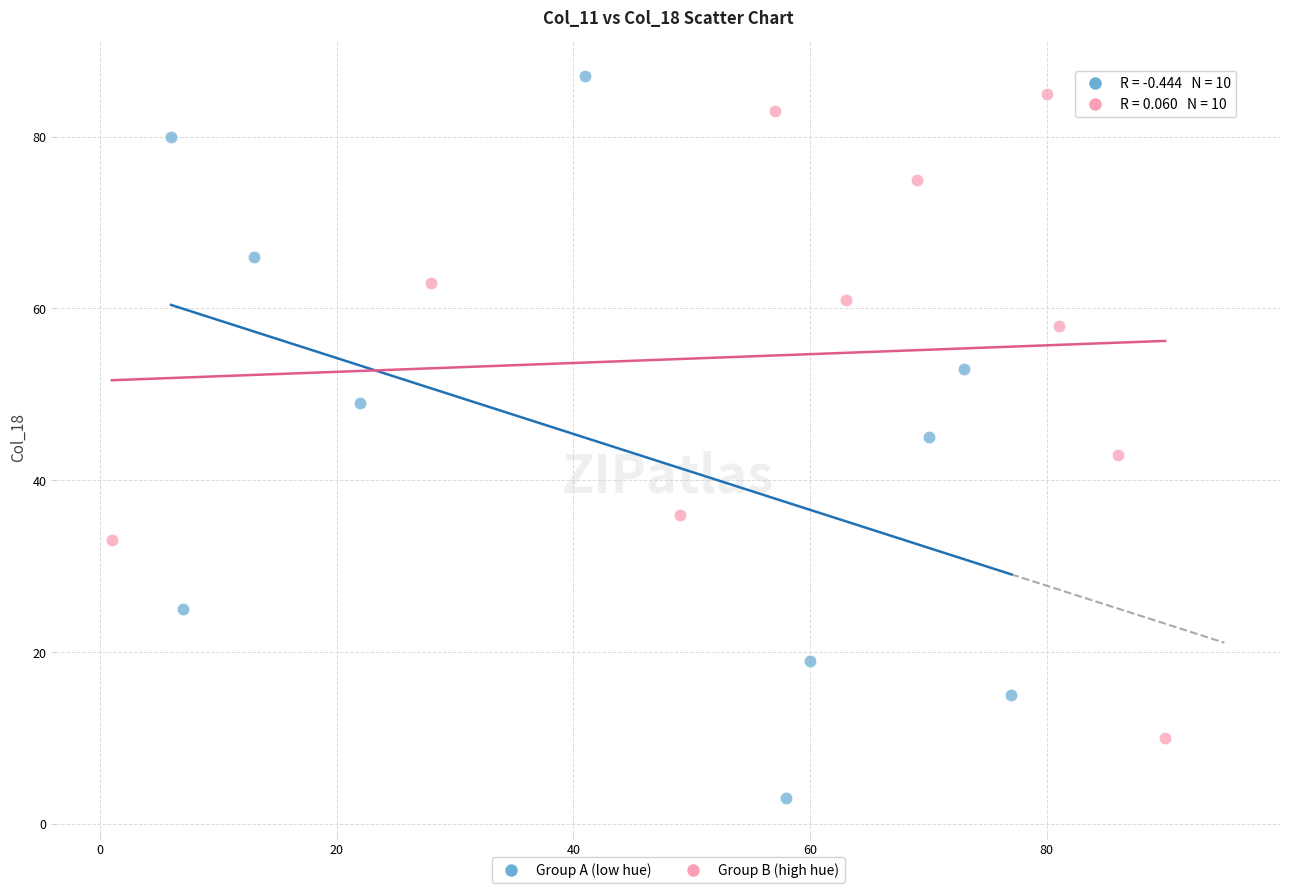

Which series contains the lowest Y value?

Group A (low hue)